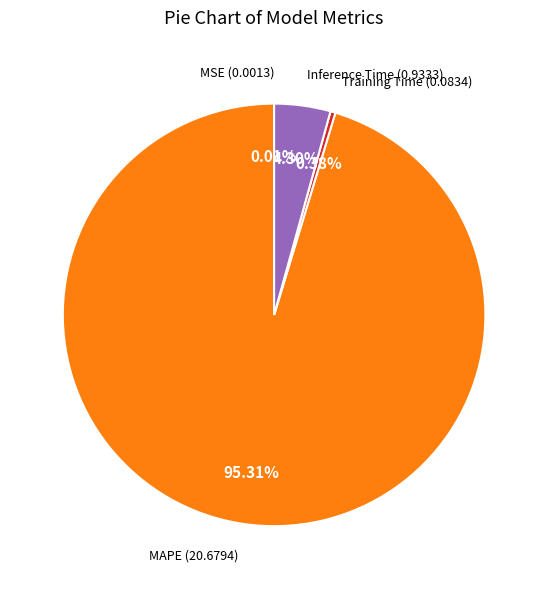

Is there a majority slice in this chart?

Yes